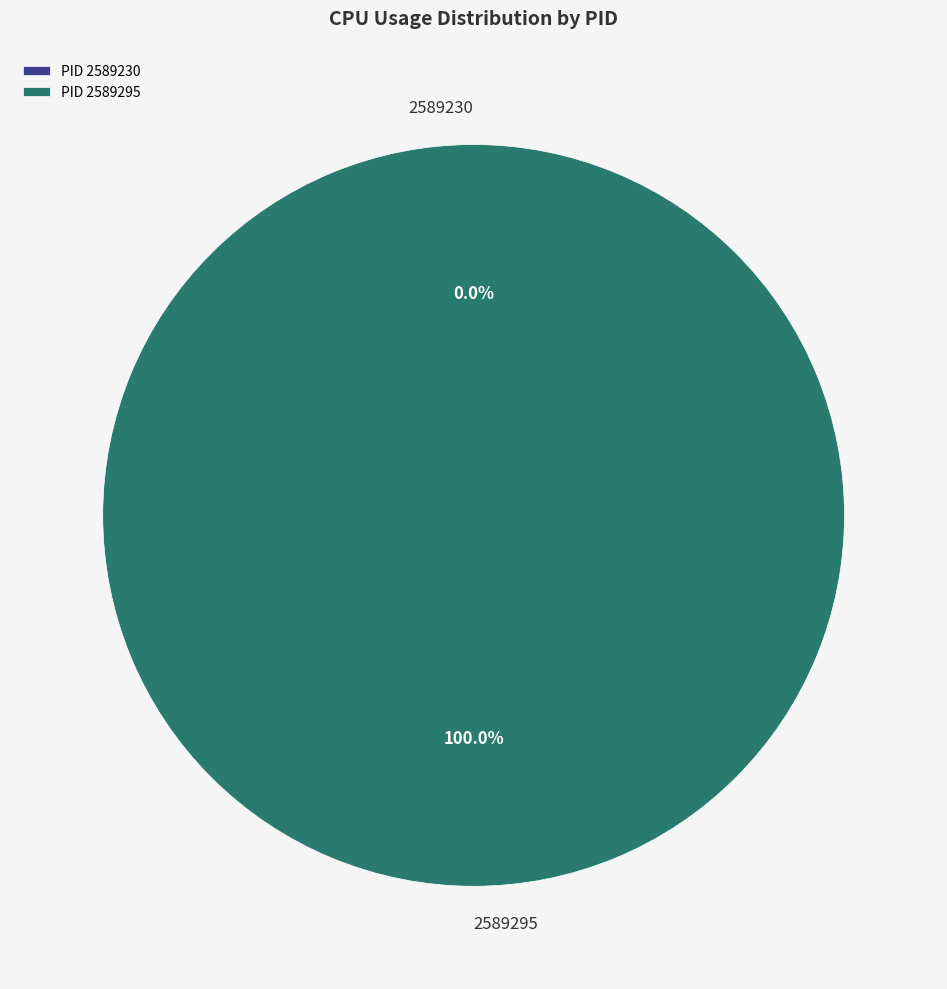

Rank the categories by value from lowest to highest.

2589230, 2589295